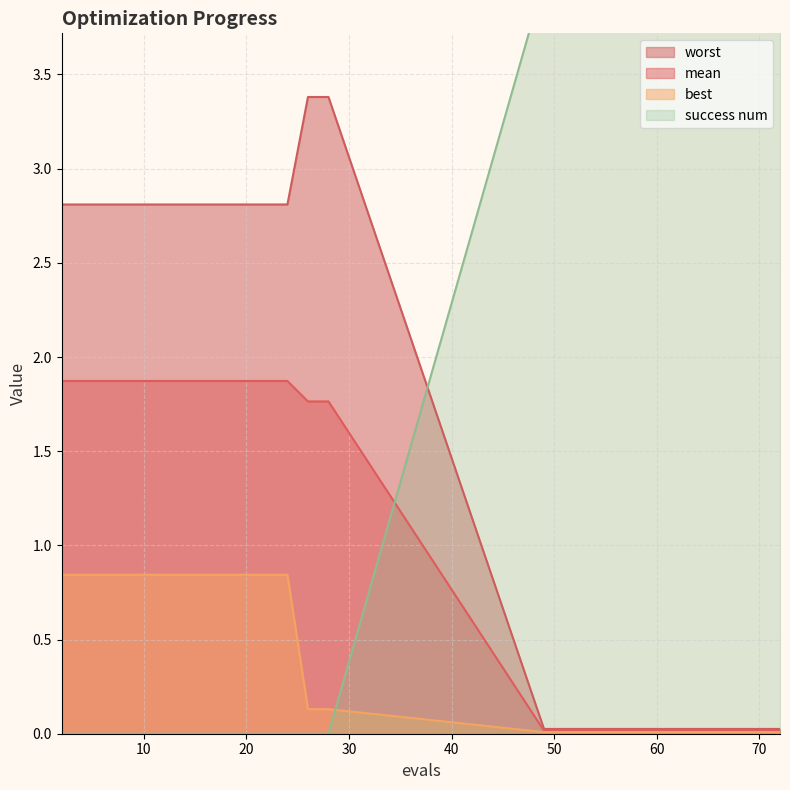

Count the number of data series in this chart.

4